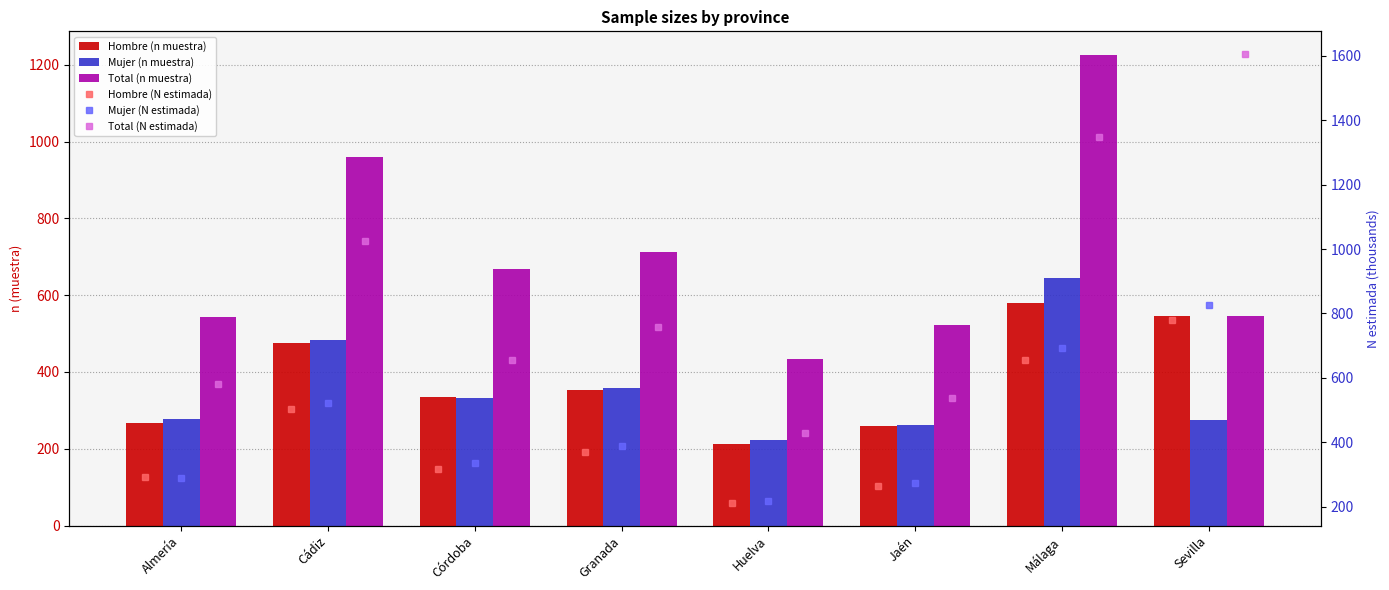

What is the difference between the second highest and second lowest values in the Total (N estimada) series?

811.6